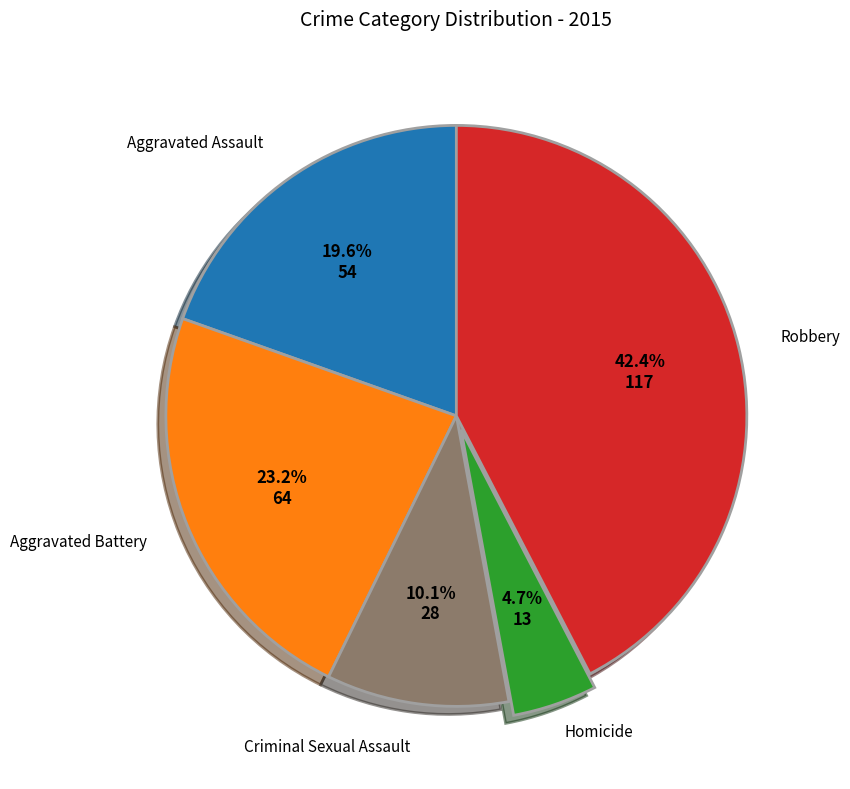

Is there a majority slice in this chart?

No